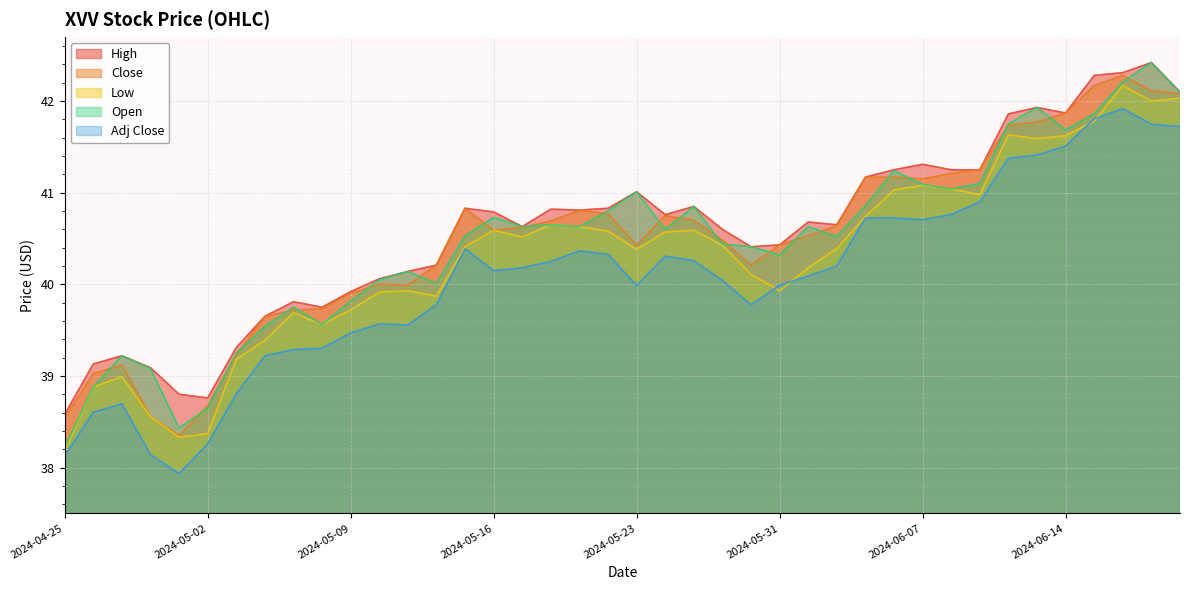

Where is the first local maximum for Low?

2024-04-29